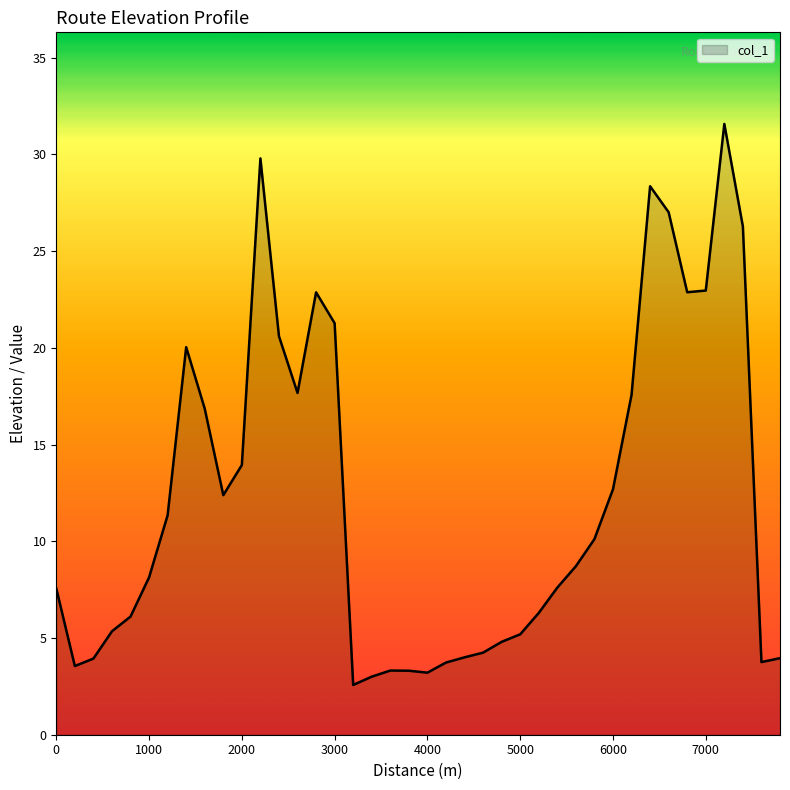

What is the difference between the maximum and minimum values?

29.0